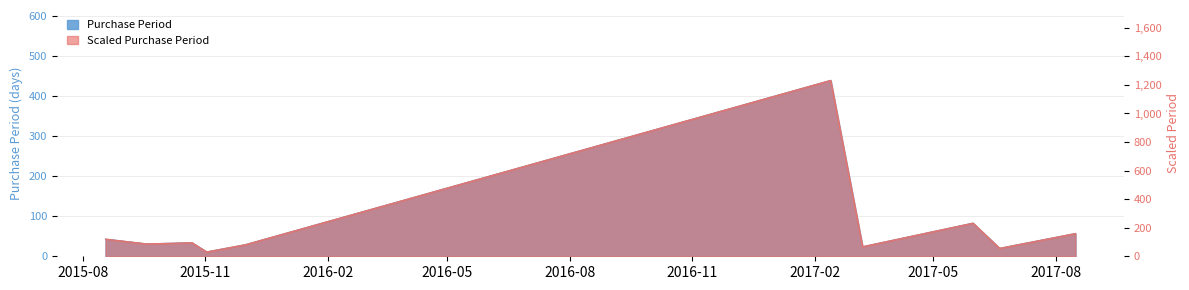

Which label corresponds to the largest value in the chart?

2017-02-13